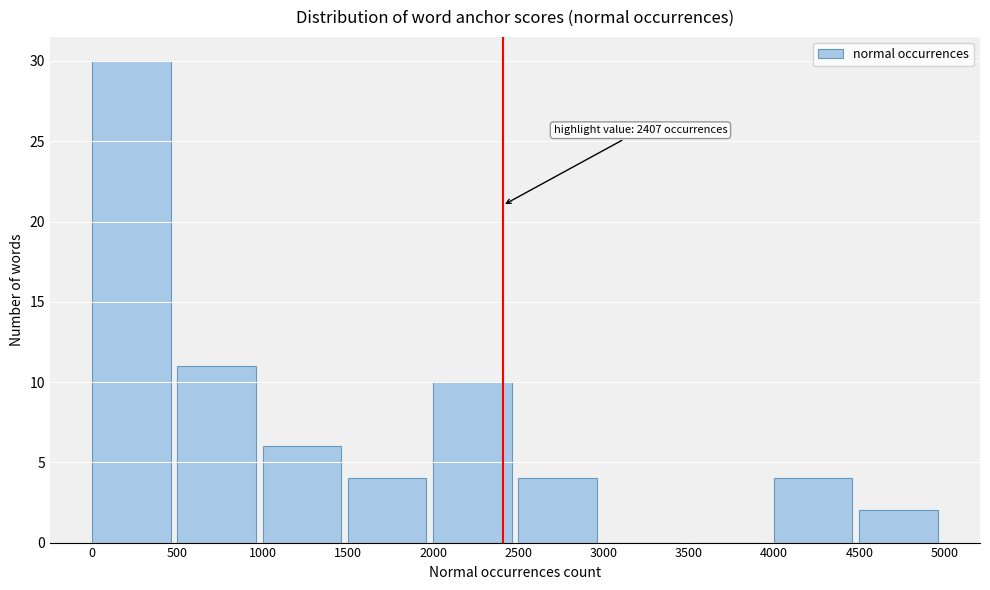

Over which range of the x-axis is the bar tallest?

0 to 500